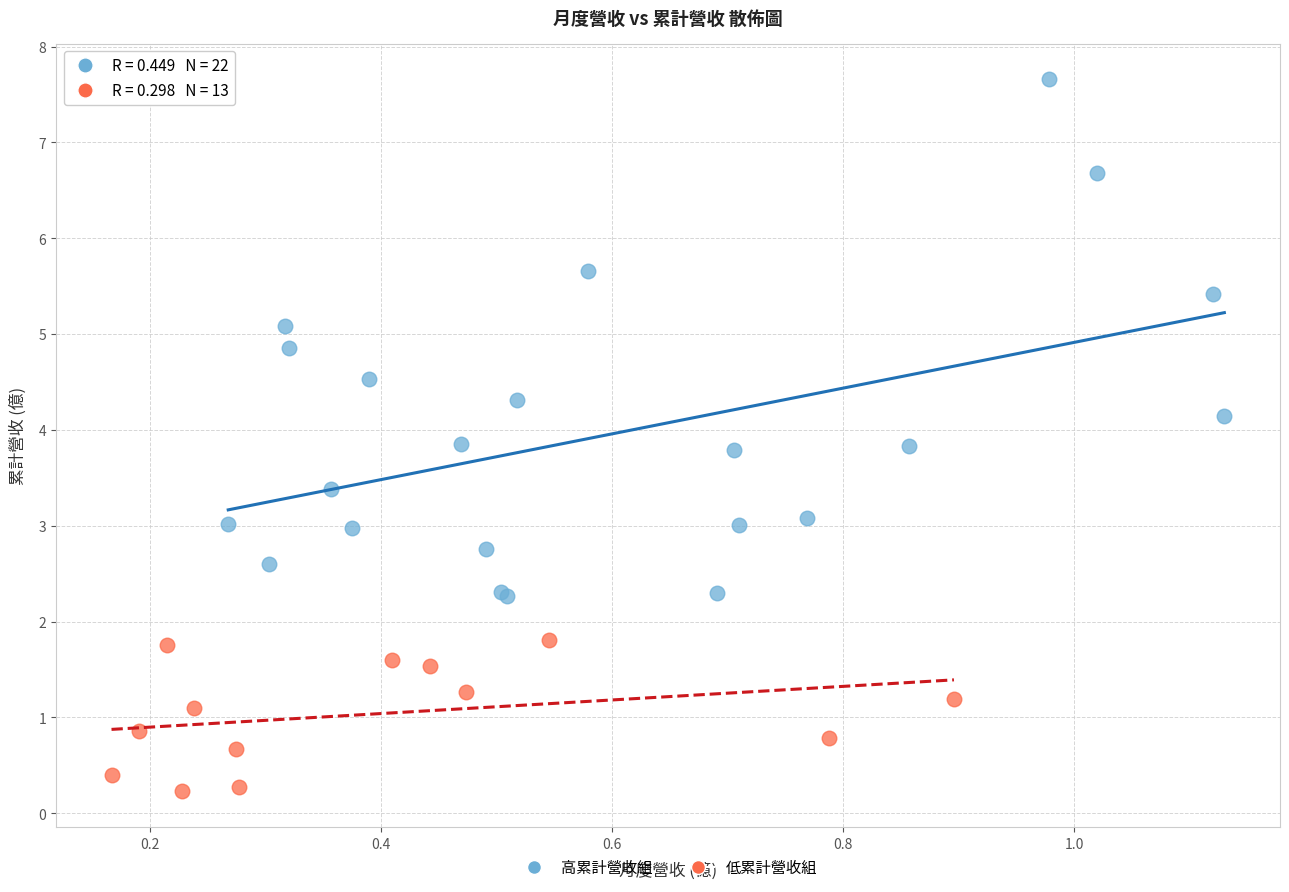

Which series contains the highest Y value?

高累計營收組